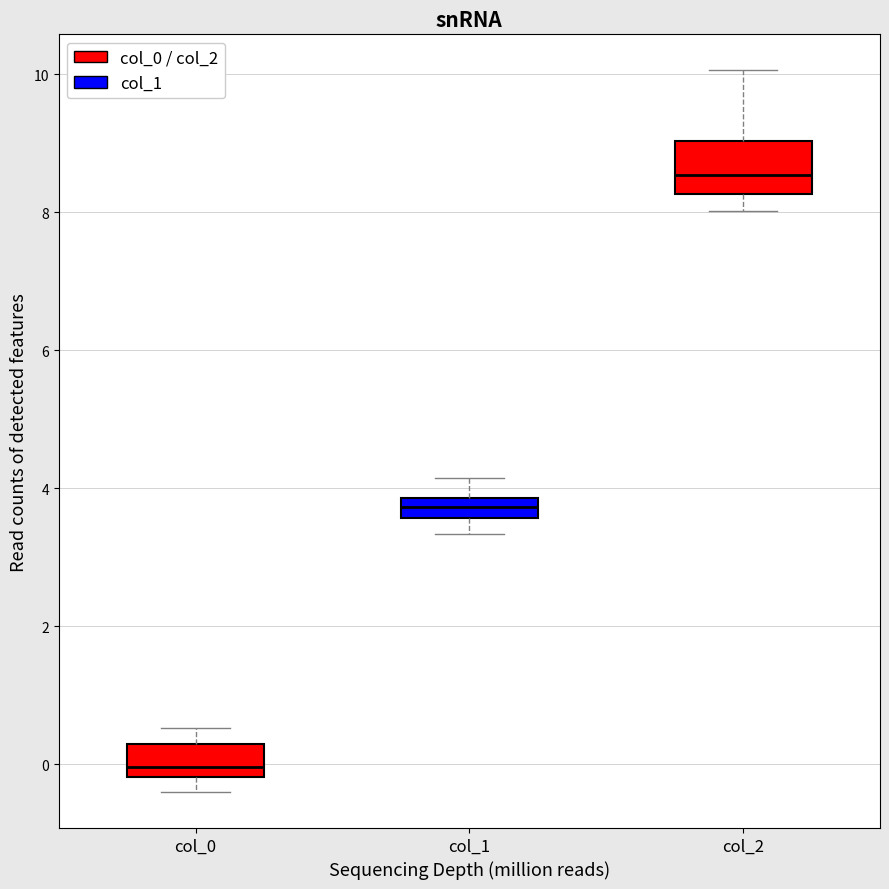

Where is the upper edge of the box for col_0 on the y-axis? The values are not printed on the chart, so give them approximately, as read against the axis.

0.2